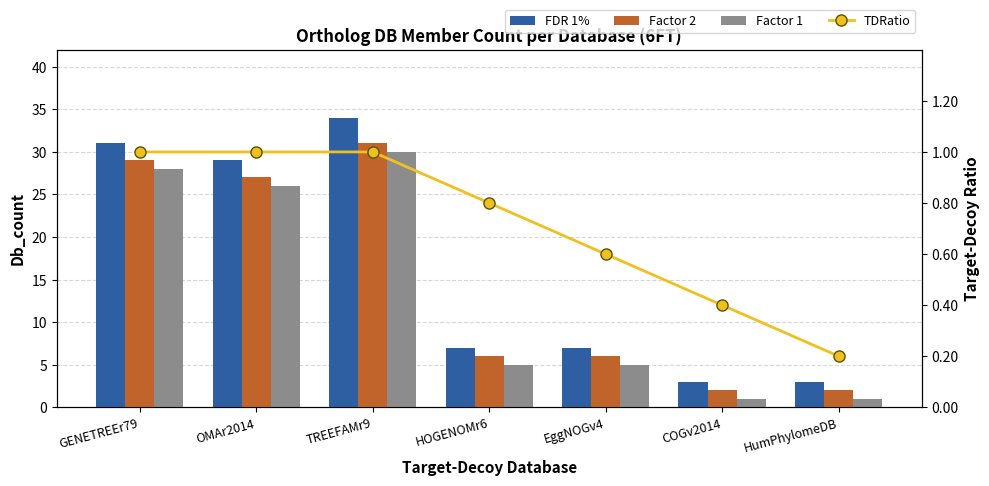

Is it true that Factor 1 equals 5.0 at EggNOGv4?

True